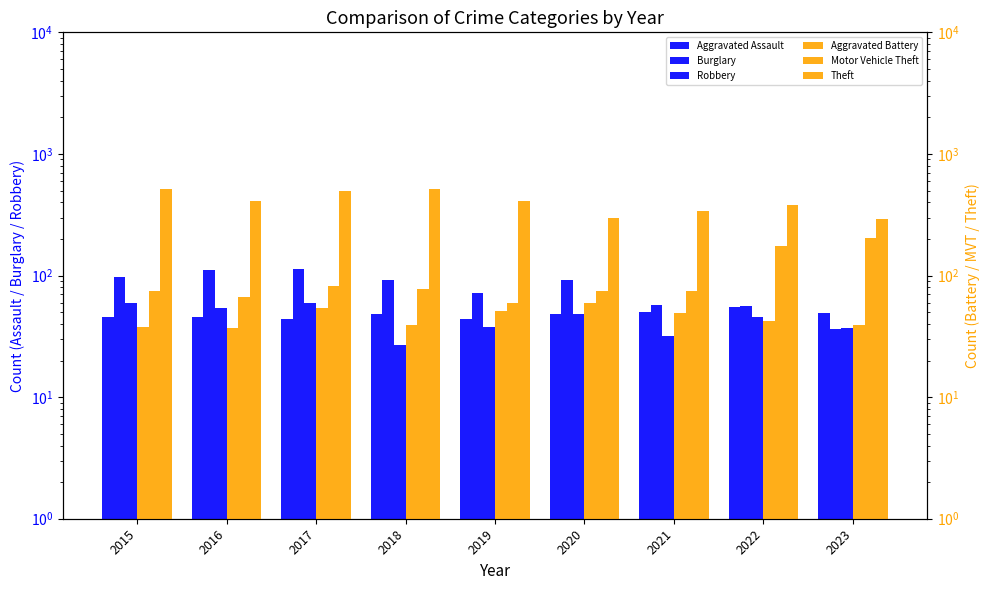

Which series changed the most between 2015 and 2023?

Theft